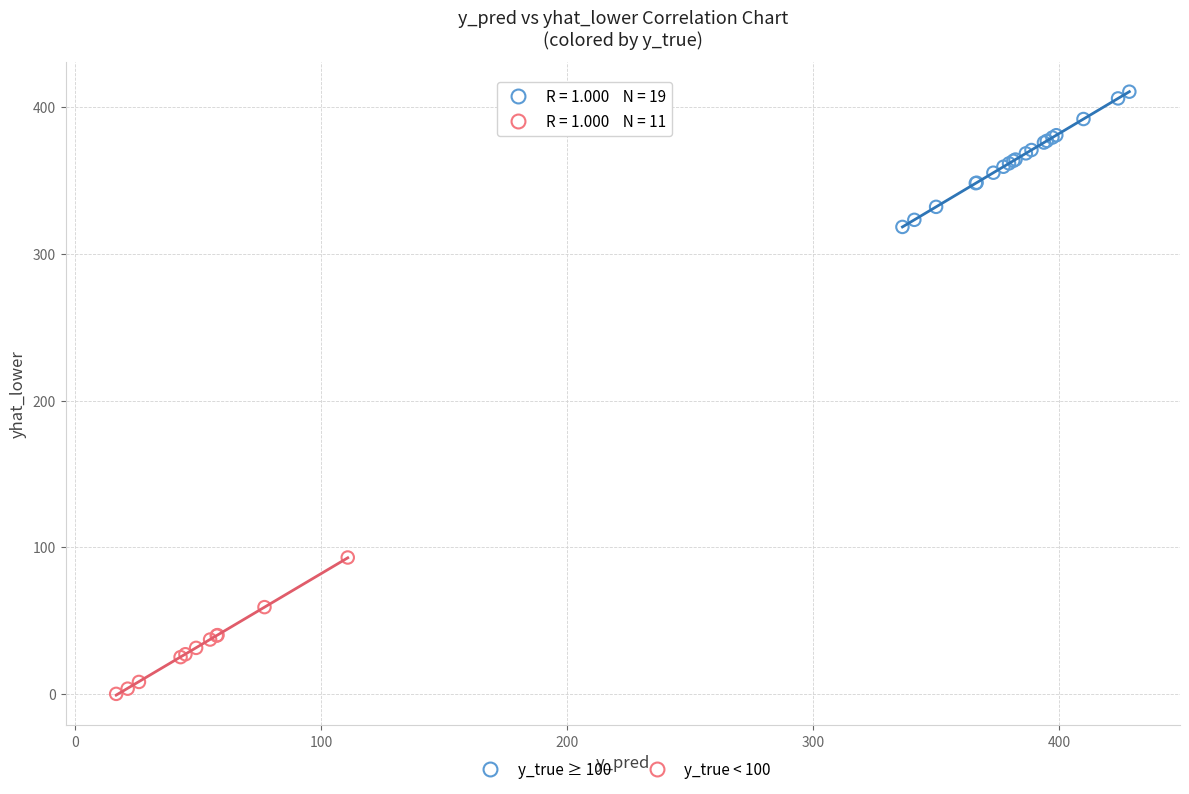

Which series contains the highest Y value?

y_true ≥ 100